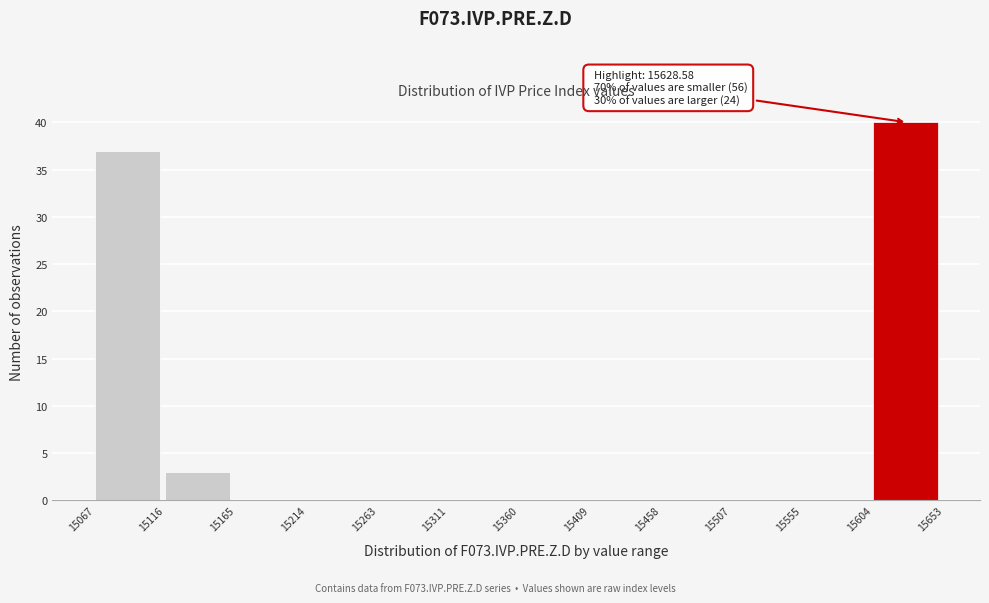

Over which range of the x-axis is the bar tallest?

15604 to 15653